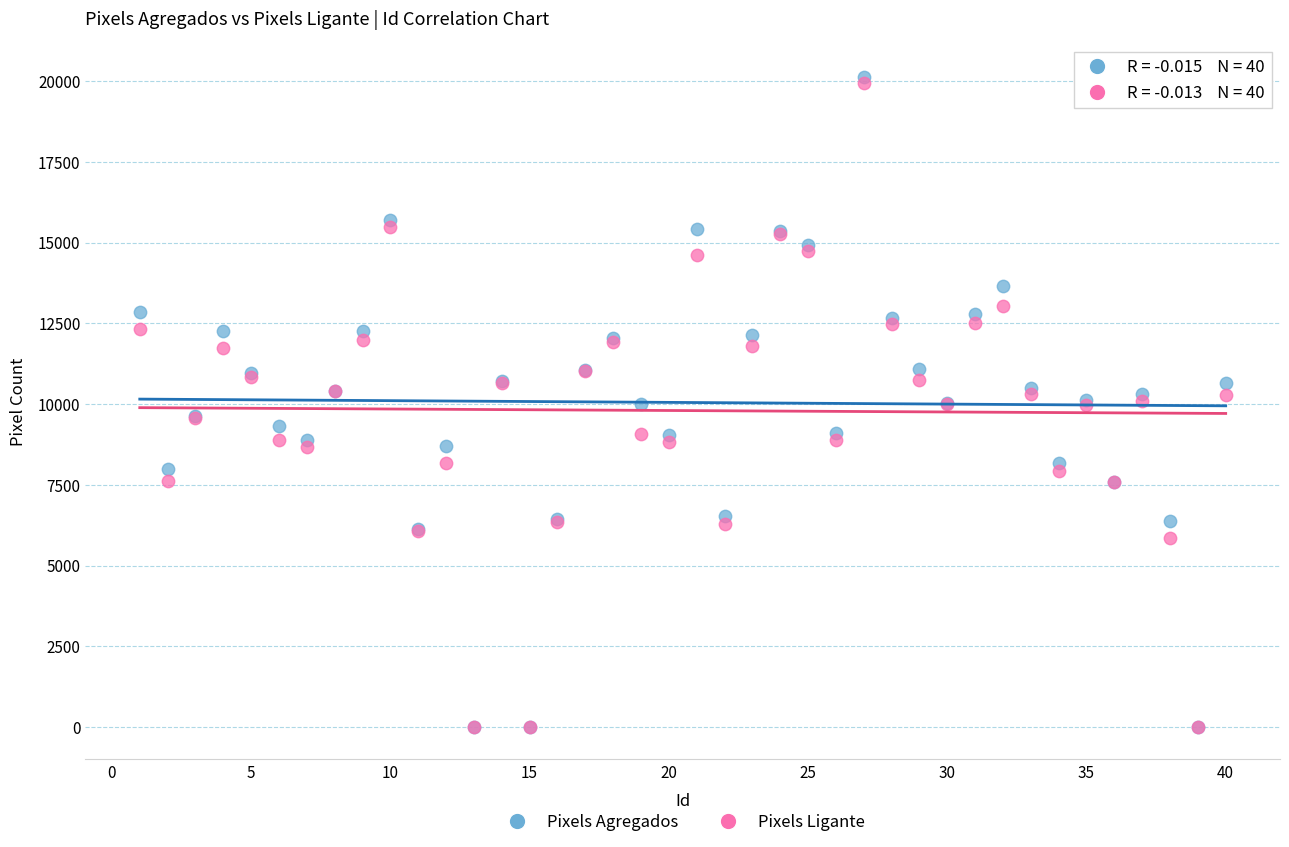

What are all the series names shown in the legend?

Pixels Agregados, Pixels Ligante